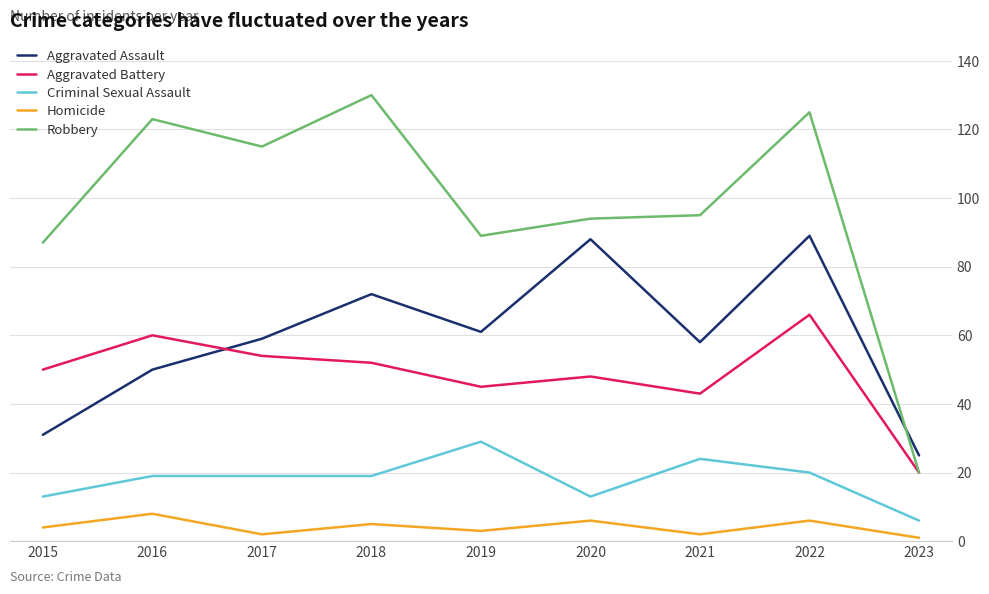

What is the difference between the Robbery values at 2022 and 2019?

36